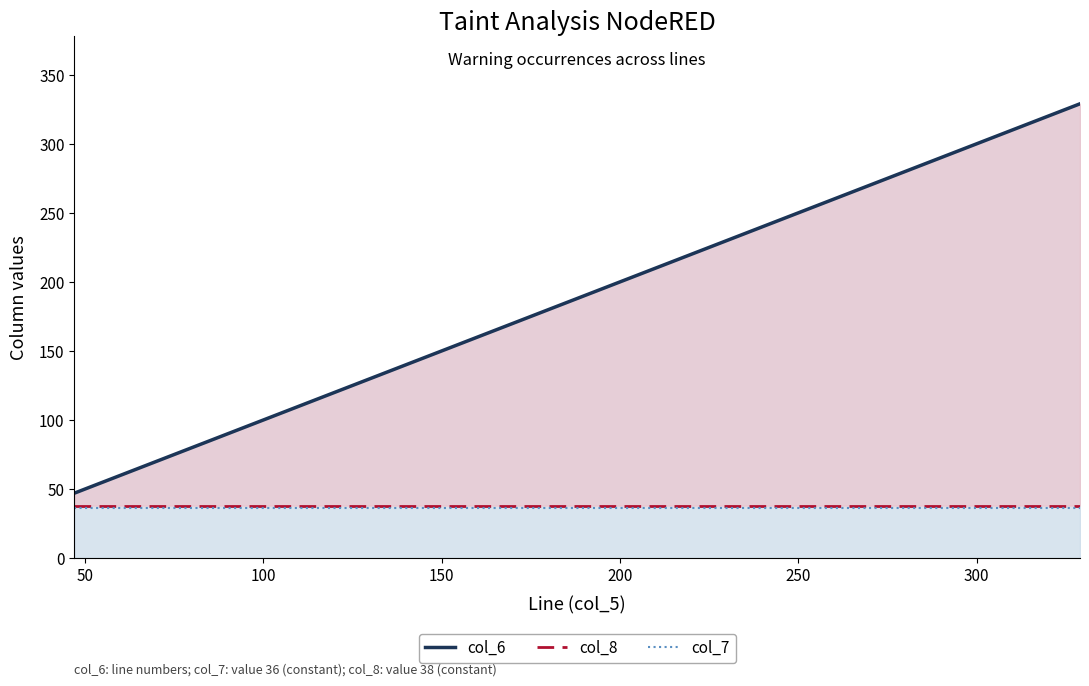

At how many categories does at least one series exceed 117?

4